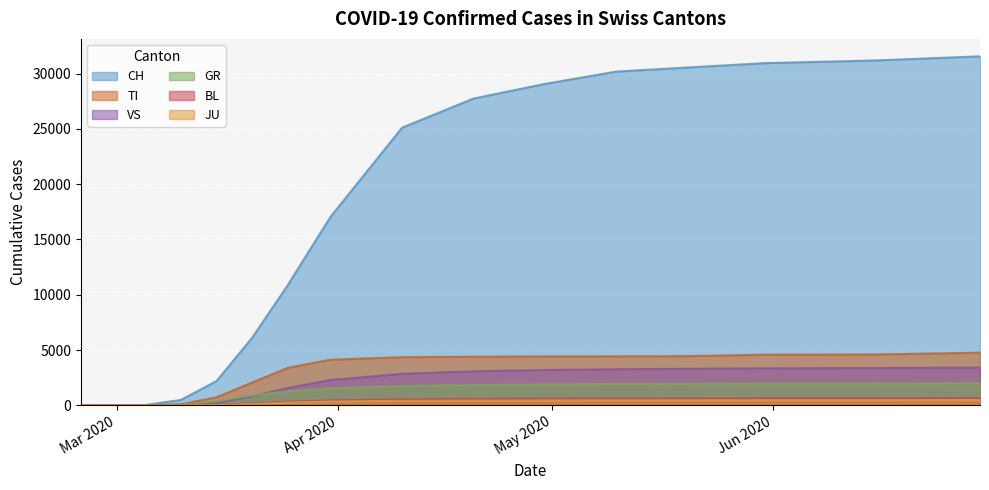

How many values in the BL series exceed 330?

9